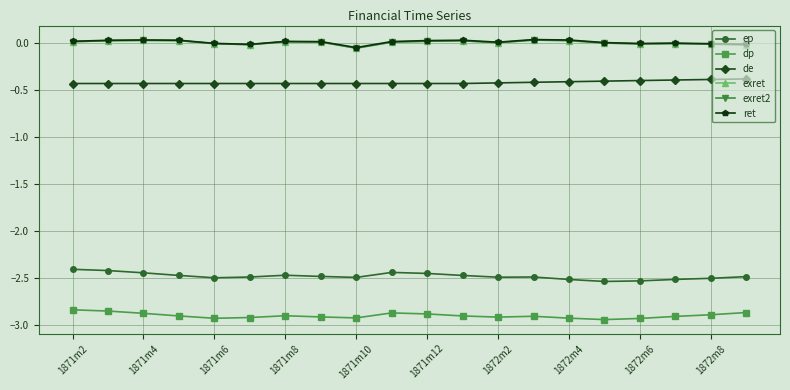

What is the minimum value for de?

-0.4